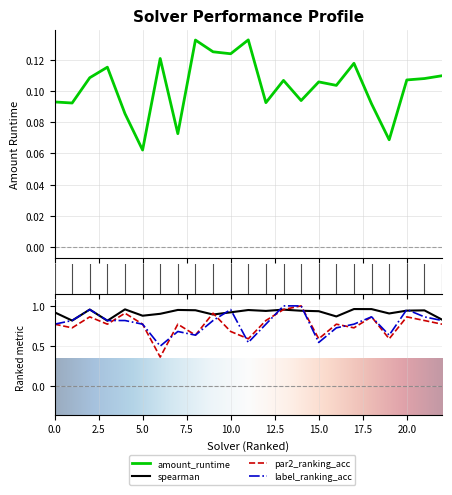

Reading left to right, list all the values displayed in this chart.

amount_runtime: 0.1	0.1	0.1	0.1	0.1	0.1	0.1	0.1	0.1	0.1	0.1	0.1	0.1	0.1	0.1	0.1	0.1	0.1	0.1	0.1	0.1	0.1	0.1
spearman: 0.9	0.8	1.0	0.8	1.0	0.9	0.9	0.9	0.9	0.9	0.9	0.9	0.9	1.0	0.9	0.9	0.9	1.0	1.0	0.9	0.9	0.9	0.8
par2_ranking_acc: 0.8	0.7	0.9	0.8	0.9	0.8	0.4	0.8	0.6	0.9	0.7	0.6	0.8	1.0	1.0	0.6	0.8	0.7	0.9	0.6	0.9	0.8	0.8
label_ranking_acc: 0.8	0.8	1.0	0.8	0.8	0.8	0.5	0.7	0.6	0.8	1.0	0.5	0.8	1.0	1.0	0.5	0.7	0.8	0.9	0.6	1.0	0.9	0.8